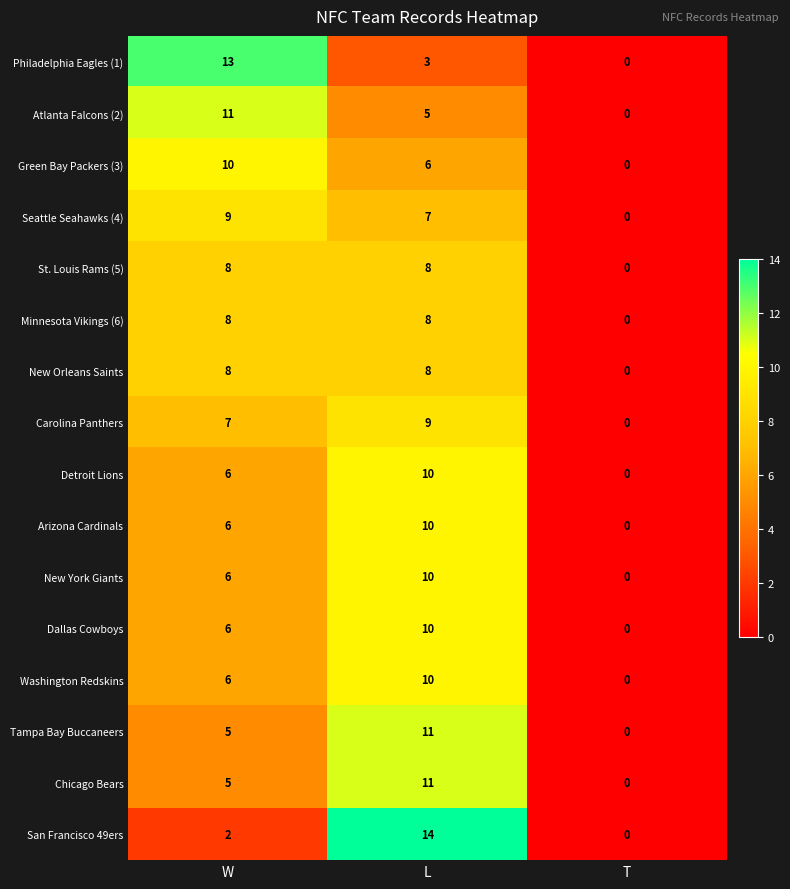

How many data points in Seattle Seahawks (4) are less than 7?

1